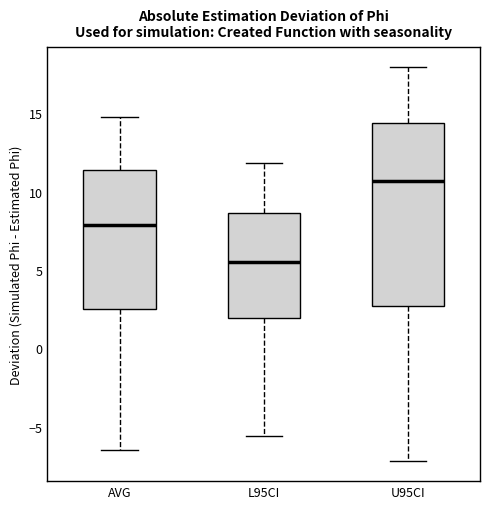

Comparing the boxes themselves (not the whiskers), which one is the tallest?

U95CI